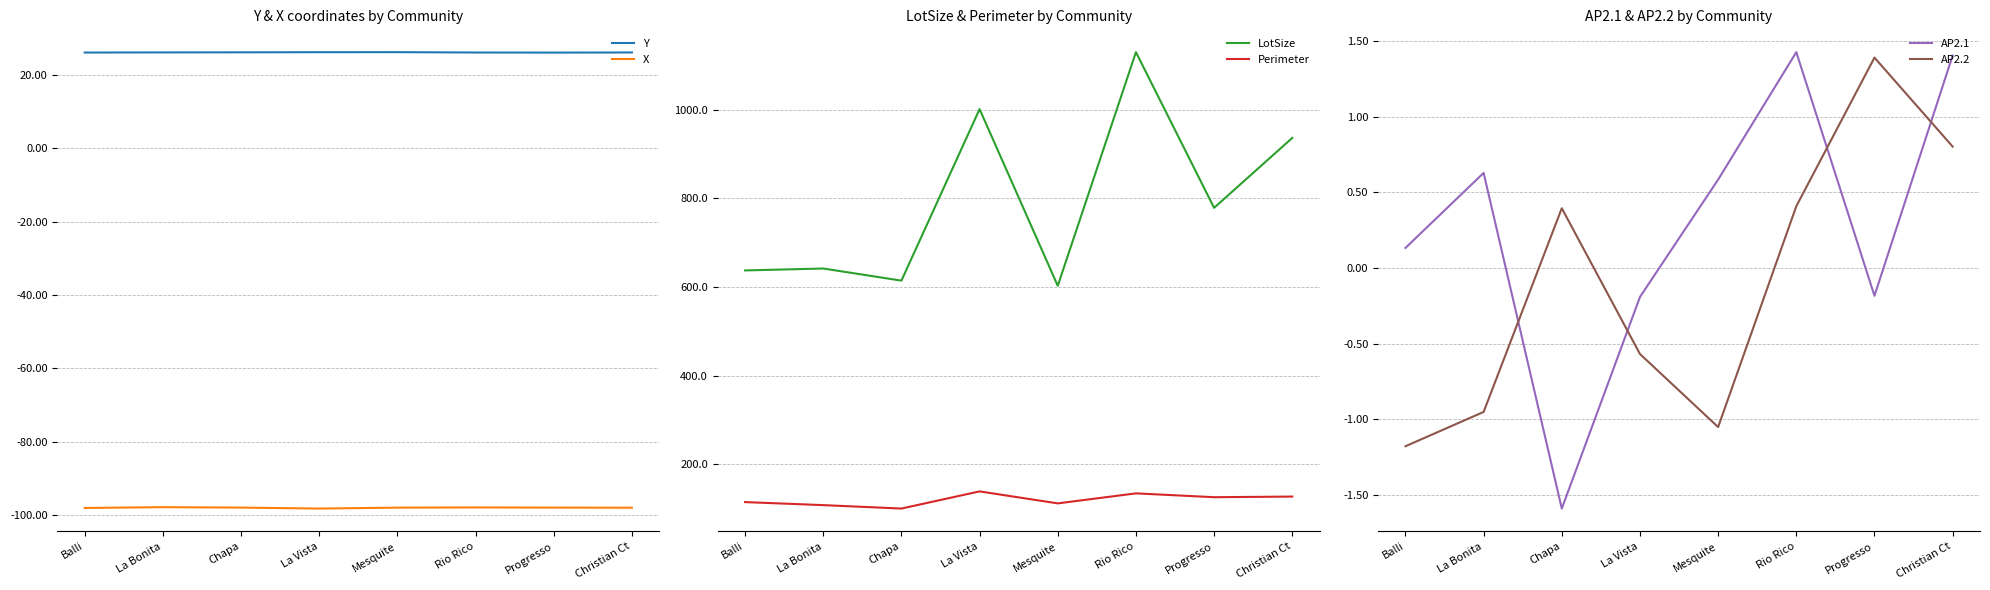

Is the value of AP2.1 at Progresso greater than the value of Perimeter at Christian Ct?

No